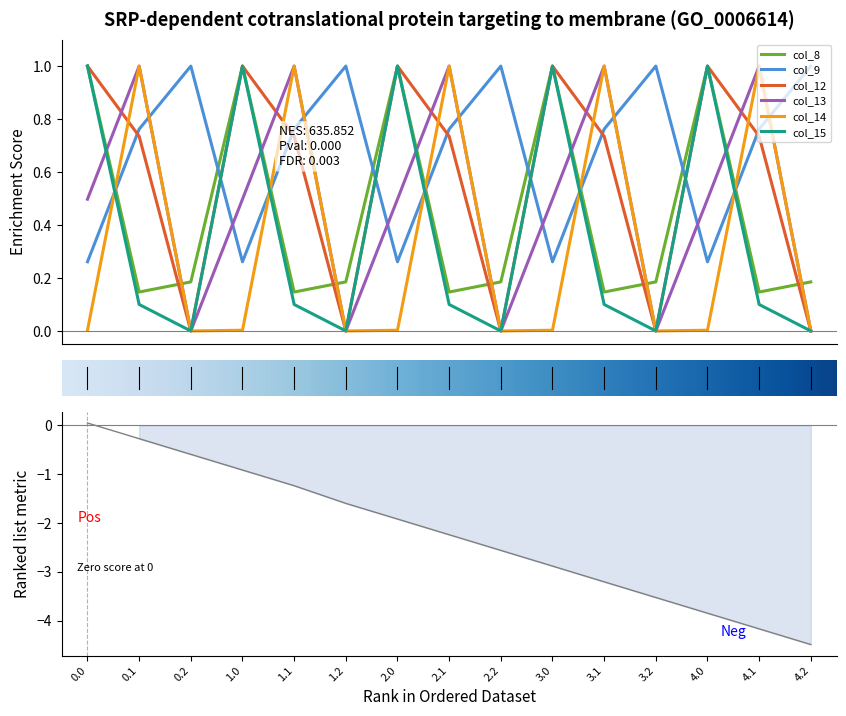

Reading right to left, transcribe all the data shown in this chart.

col_8: 4.2=0.2	4.1=0.1	4.0=1.0	3.2=0.2	3.1=0.1	3.0=1.0	2.2=0.2	2.1=0.1	2.0=1.0	1.2=0.2	1.1=0.1	1.0=1.0	0.2=0.2	0.1=0.1	0.0=1.0
col_9: 4.2=1.0	4.1=0.8	4.0=0.3	3.2=1.0	3.1=0.8	3.0=0.3	2.2=1.0	2.1=0.8	2.0=0.3	1.2=1.0	1.1=0.8	1.0=0.3	0.2=1.0	0.1=0.8	0.0=0.3
col_12: 4.2=0.0	4.1=0.7	4.0=1.0	3.2=0.0	3.1=0.7	3.0=1.0	2.2=0.0	2.1=0.7	2.0=1.0	1.2=0.0	1.1=0.7	1.0=1.0	0.2=0.0	0.1=0.7	0.0=1.0
col_13: 4.2=0.0	4.1=1.0	4.0=0.5	3.2=0.0	3.1=1.0	3.0=0.5	2.2=0.0	2.1=1.0	2.0=0.5	1.2=0.0	1.1=1.0	1.0=0.5	0.2=0.0	0.1=1.0	0.0=0.5
col_14: 4.2=0.0	4.1=1.0	4.0=0.0	3.2=0.0	3.1=1.0	3.0=0.0	2.2=0.0	2.1=1.0	2.0=0.0	1.2=0.0	1.1=1.0	1.0=0.0	0.2=0.0	0.1=1.0	0.0=0.0
col_15: 4.2=0.0	4.1=0.1	4.0=1.0	3.2=0.0	3.1=0.1	3.0=1.0	2.2=0.0	2.1=0.1	2.0=1.0	1.2=0.0	1.1=0.1	1.0=1.0	0.2=0.0	0.1=0.1	0.0=1.0